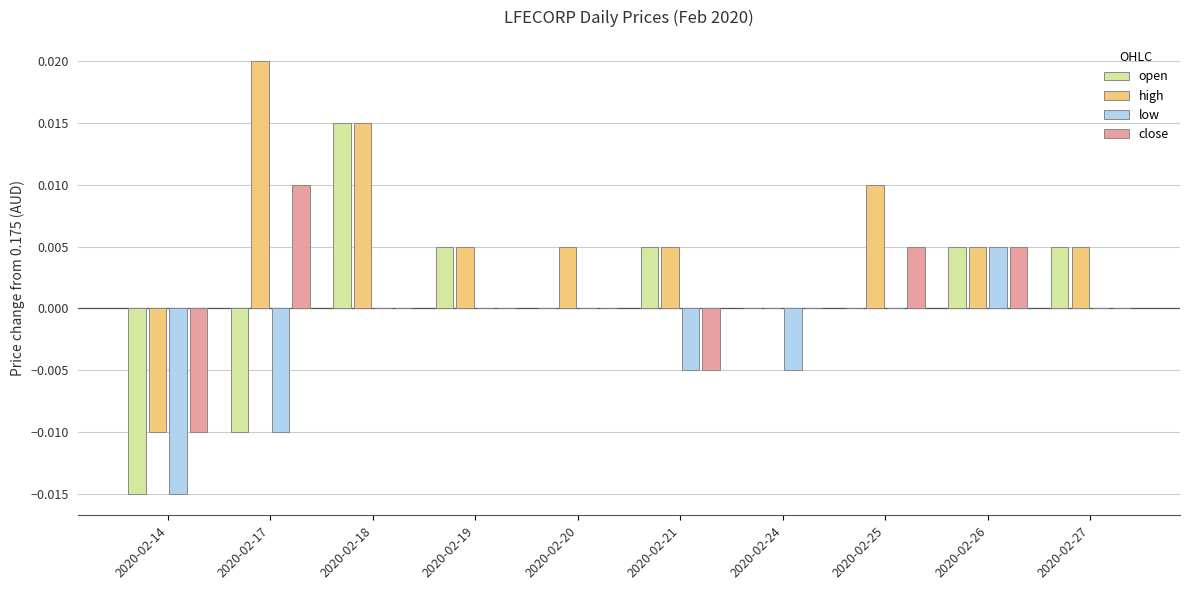

At which label does high first exceed 0?

2020-02-17